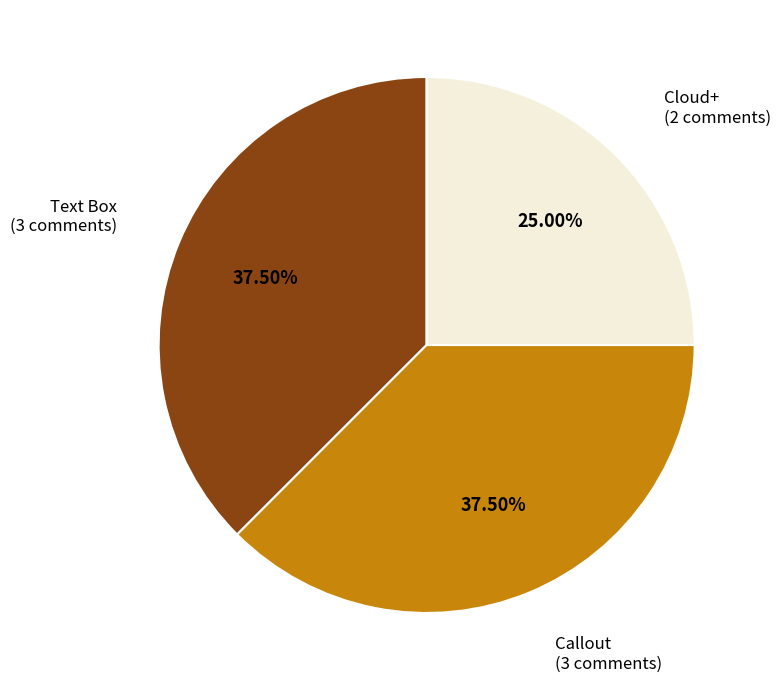

Combined, what portion of the pie is Text Box and Callout?

75.0%